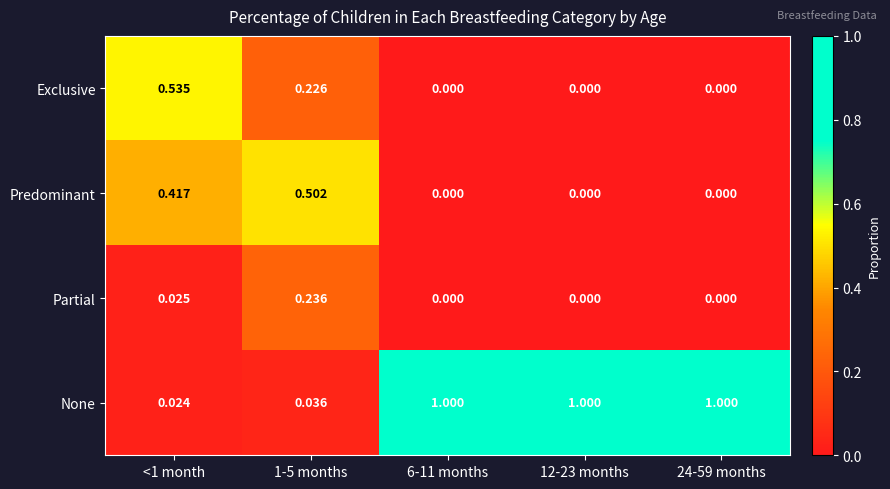

Which series changed the most between 1-5 months and 6-11 months?

None